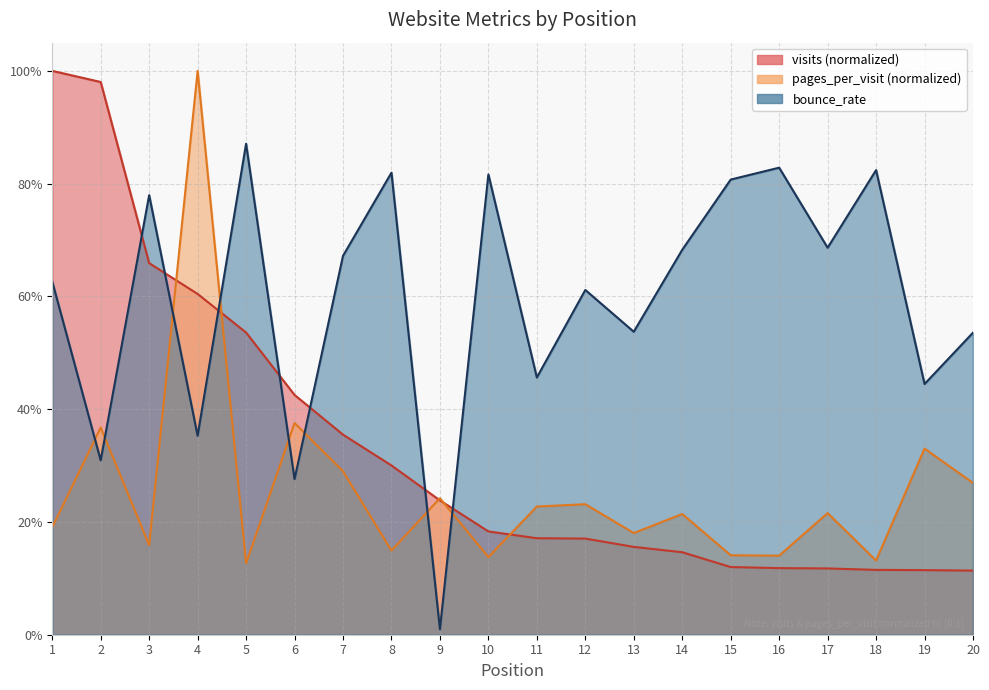

List the series in order of their overall mean, lowest first.

pages_per_visit, visits, bounce_rate